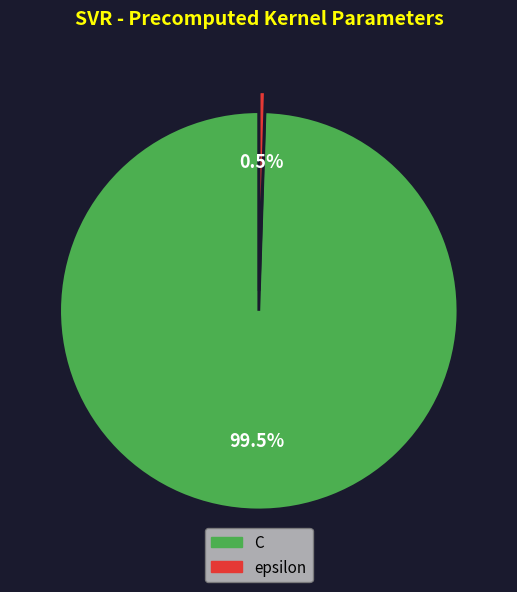

To the nearest percent, what is the average slice percentage?

50%